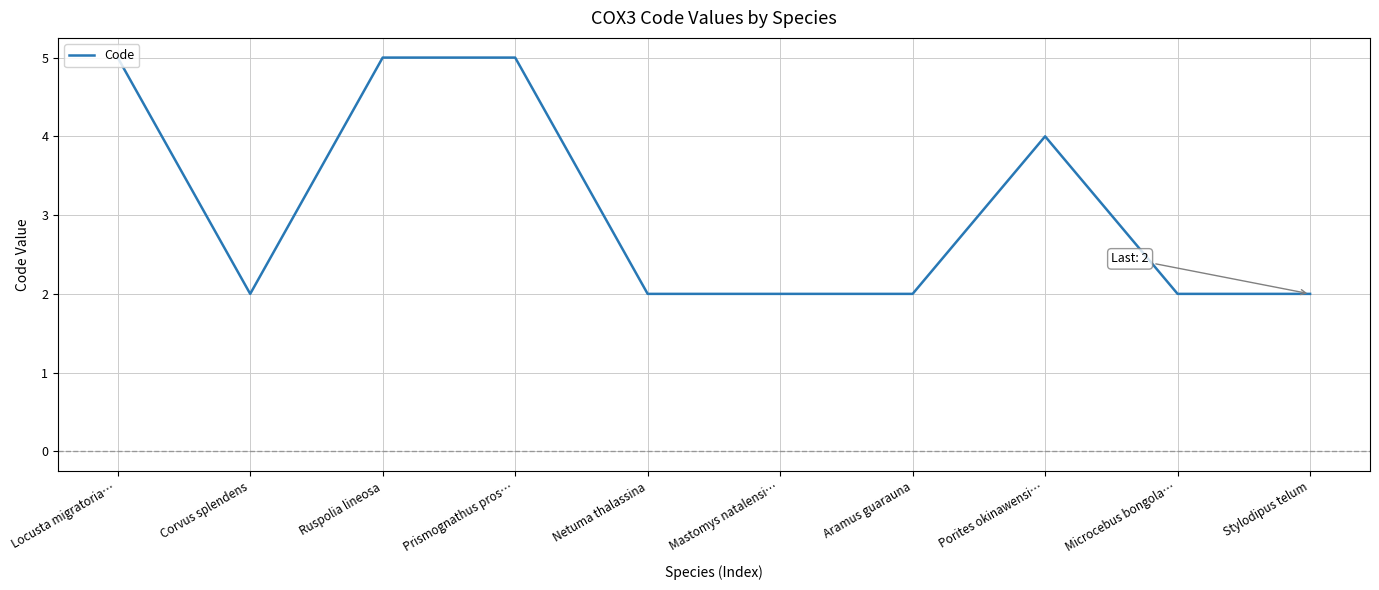

Between Locusta migratoria… and Microcebus bongola…, which is larger?

Locusta migratoria…